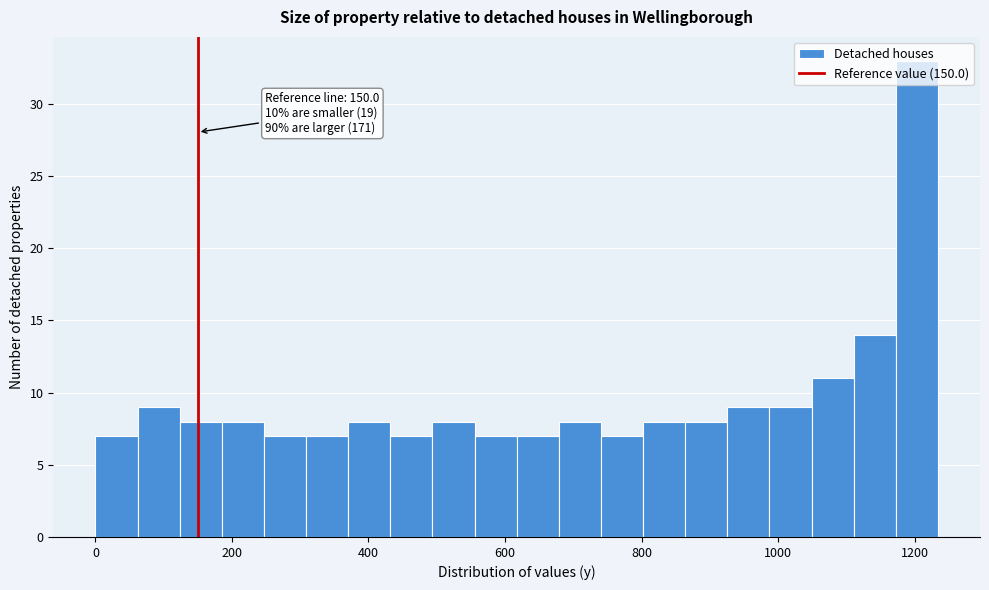

Read against the x-axis, roughly where is the centre of the tallest bar?

1200